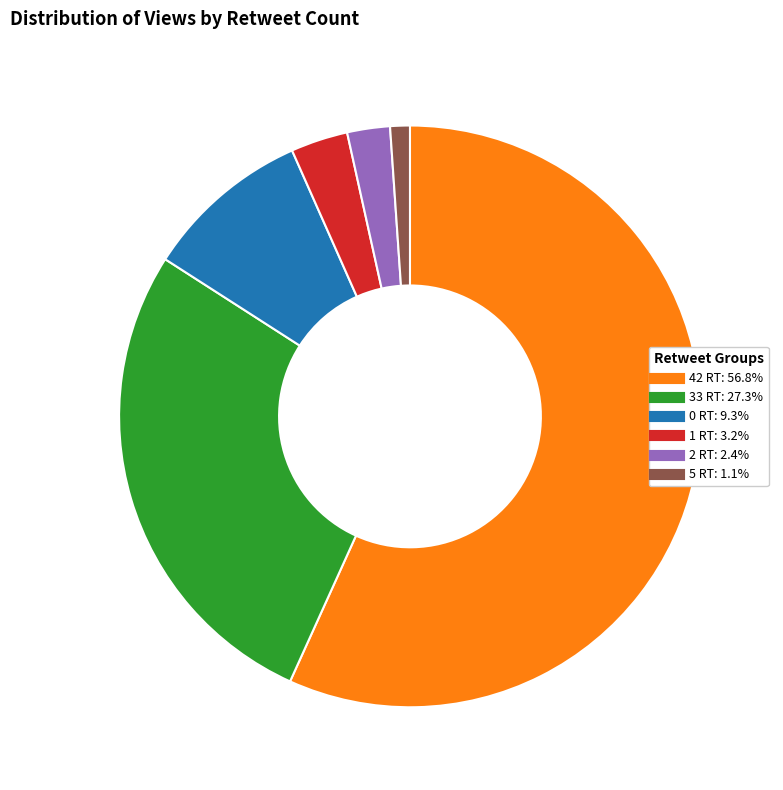

Is there any slice that represents more than half of the pie?

Yes